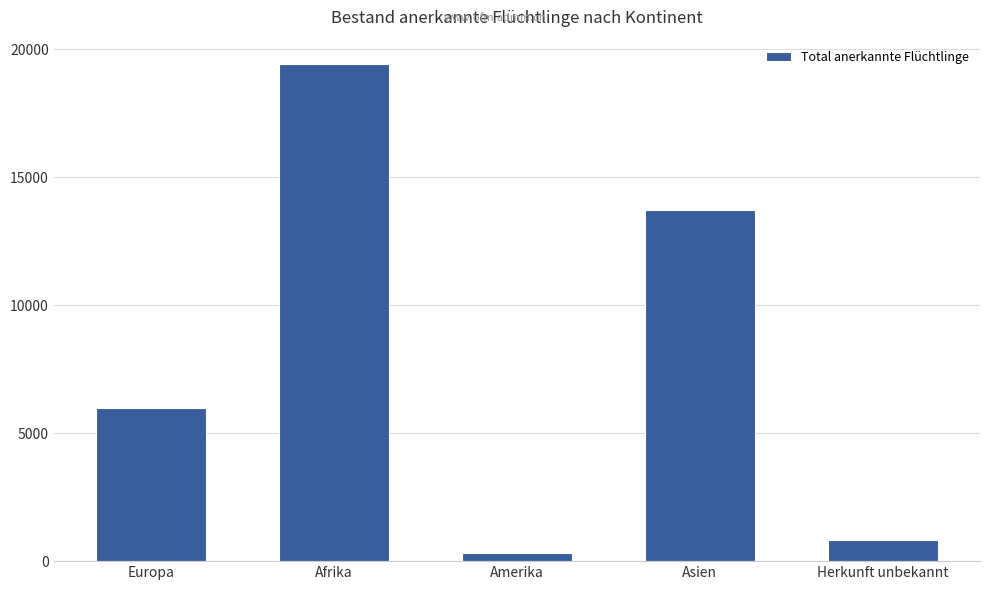

Rank the categories by value from lowest to highest.

Amerika, Herkunft unbekannt, Europa, Asien, Afrika